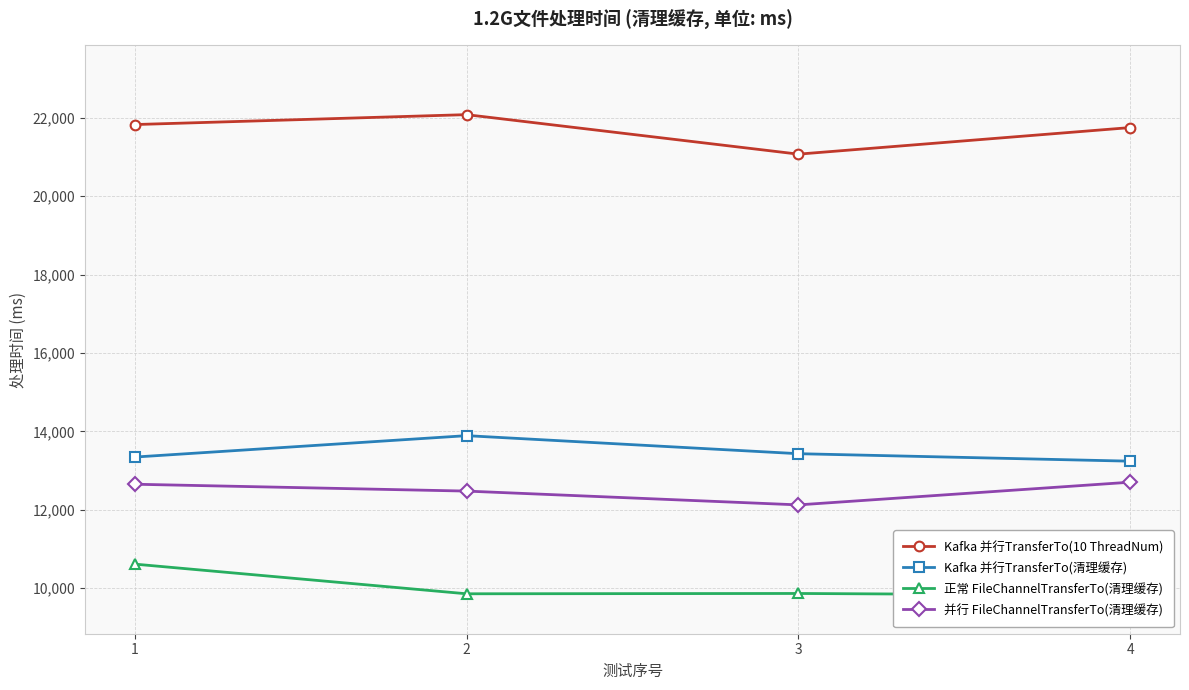

How many series are shown in this chart?

4